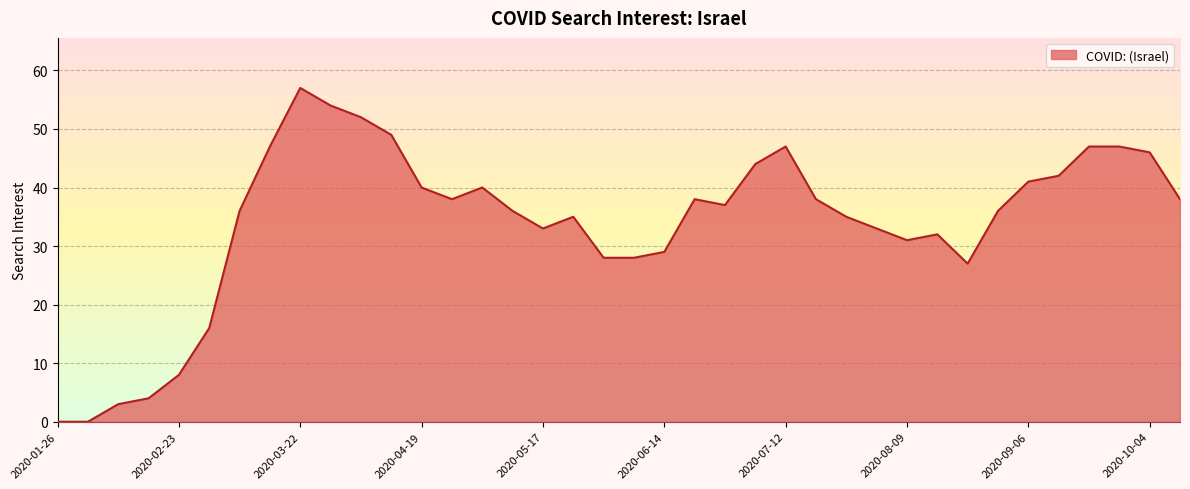

What is the maximum value shown in the chart?

57